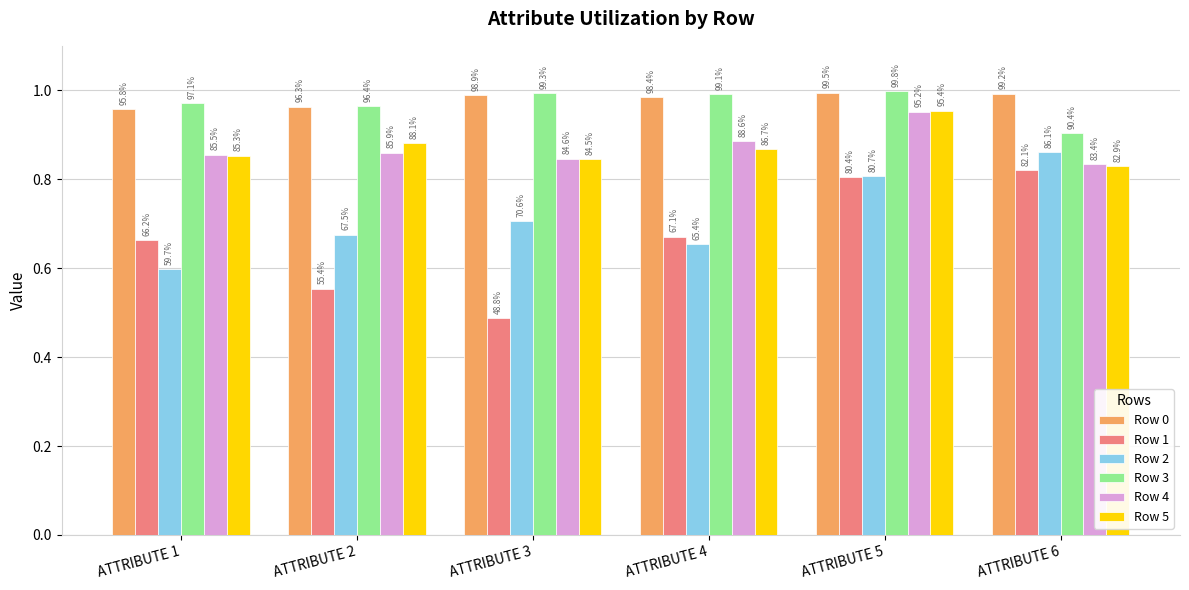

Rank the categories by Row 4 value from highest to lowest.

ATTRIBUTE 5, ATTRIBUTE 4, ATTRIBUTE 2, ATTRIBUTE 1, ATTRIBUTE 3, ATTRIBUTE 6